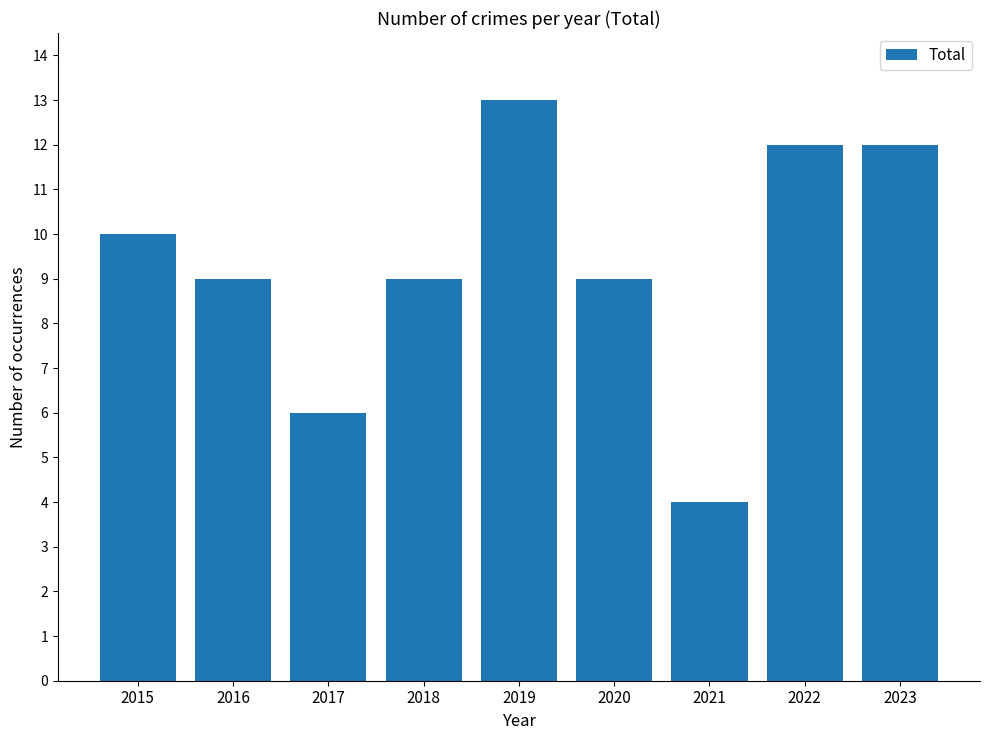

What is the difference between the maximum and minimum values?

9